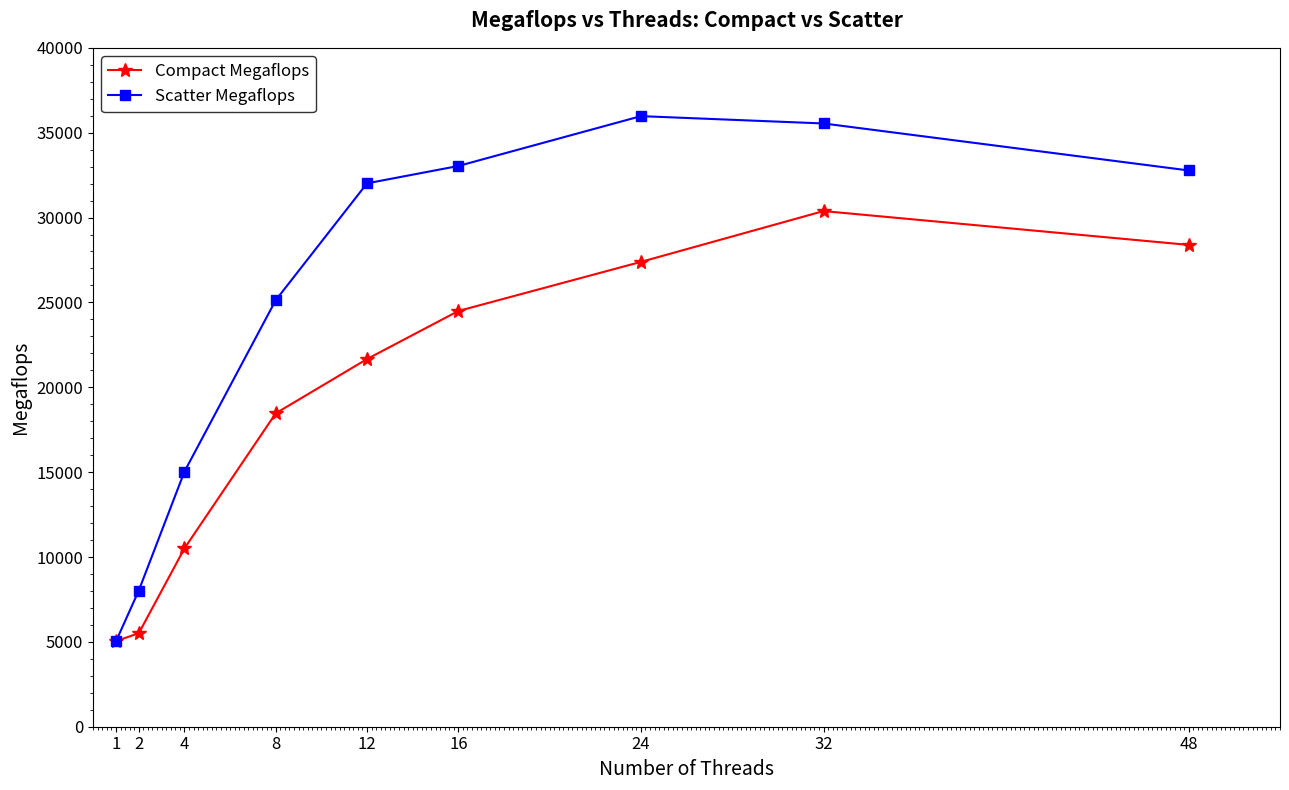

Read the Compact Megaflops value at 32.

30382.1